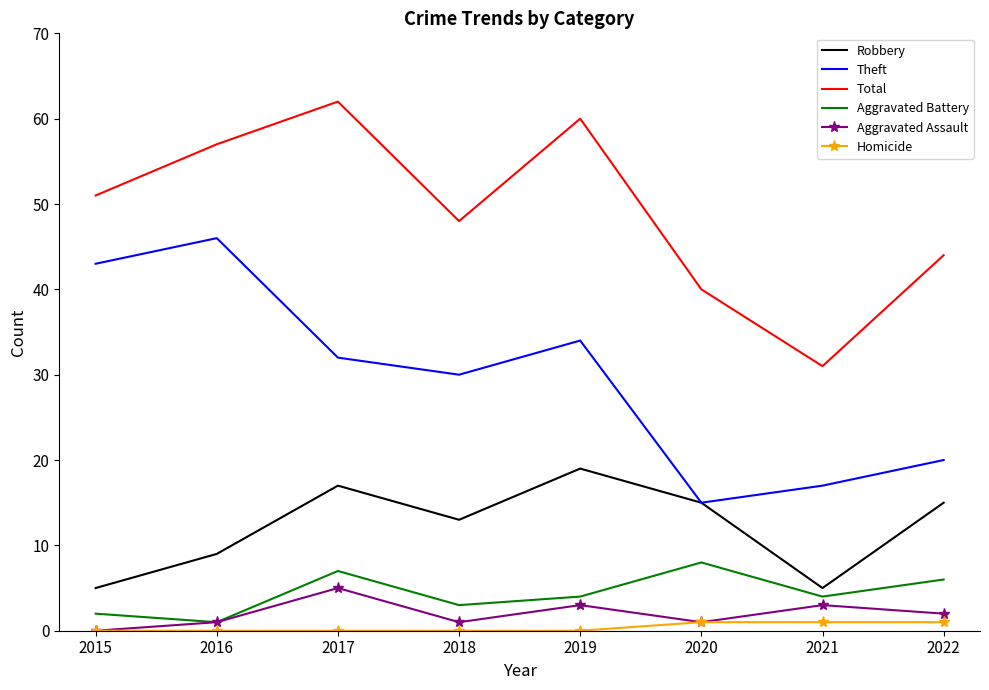

Count the Robbery values in the range 9 to 17.

5